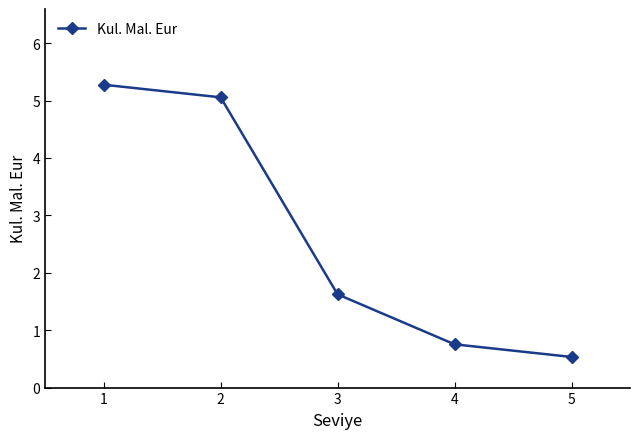

Which has a higher value, 1 or 4?

1